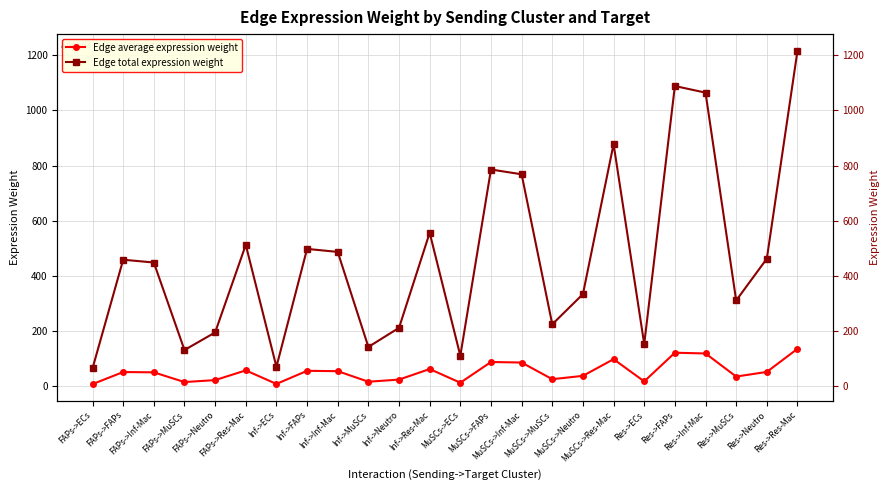

List the series in order of their peak value, highest first.

Edge total expression weight, Edge average expression weight